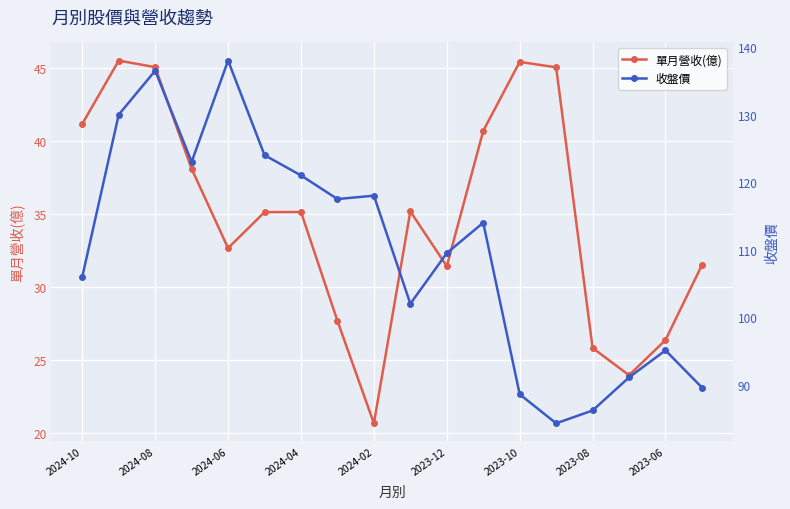

What is the maximum value for 單月營收(億)?

45.5